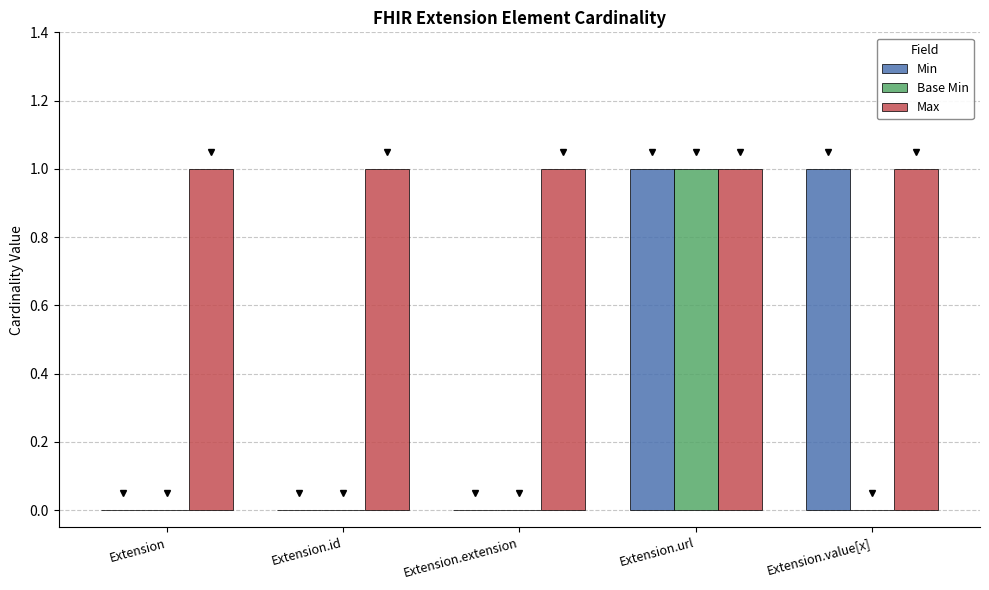

The value of Min at Extension.extension is 0. True or false?

True